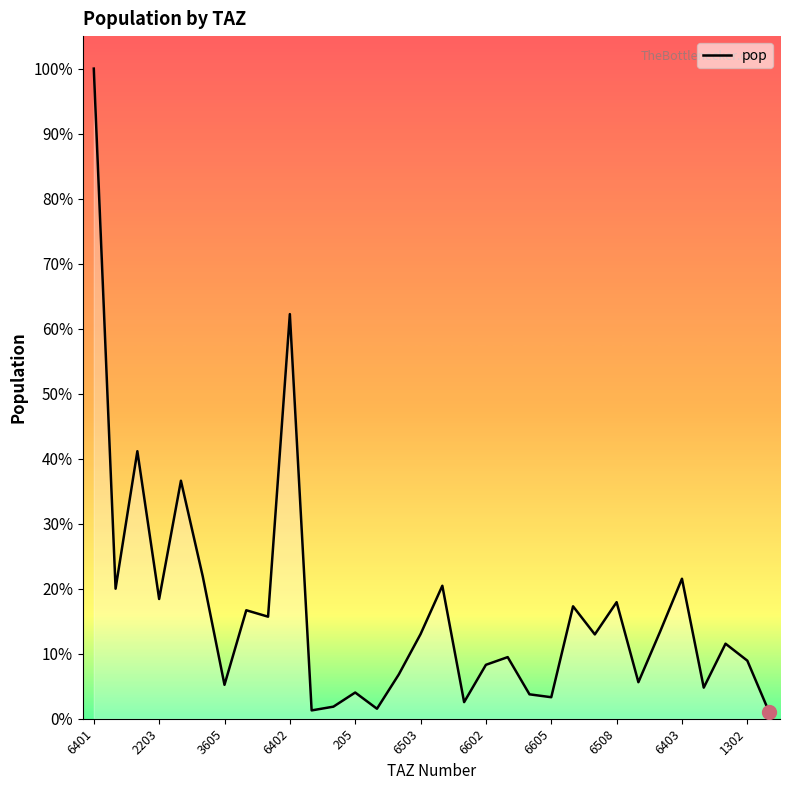

Does the chart display data point markers on the line(s)?

No